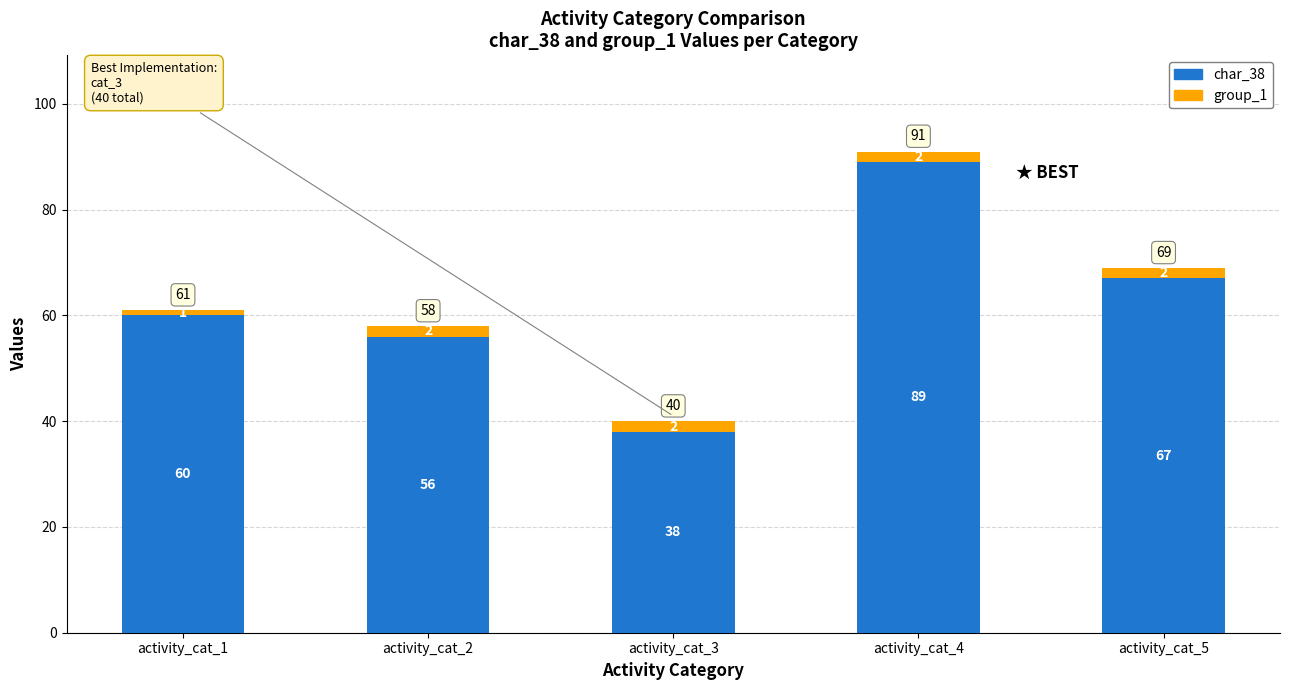

Reading left to right, what are the values for char_38?

60	56	38	89	67